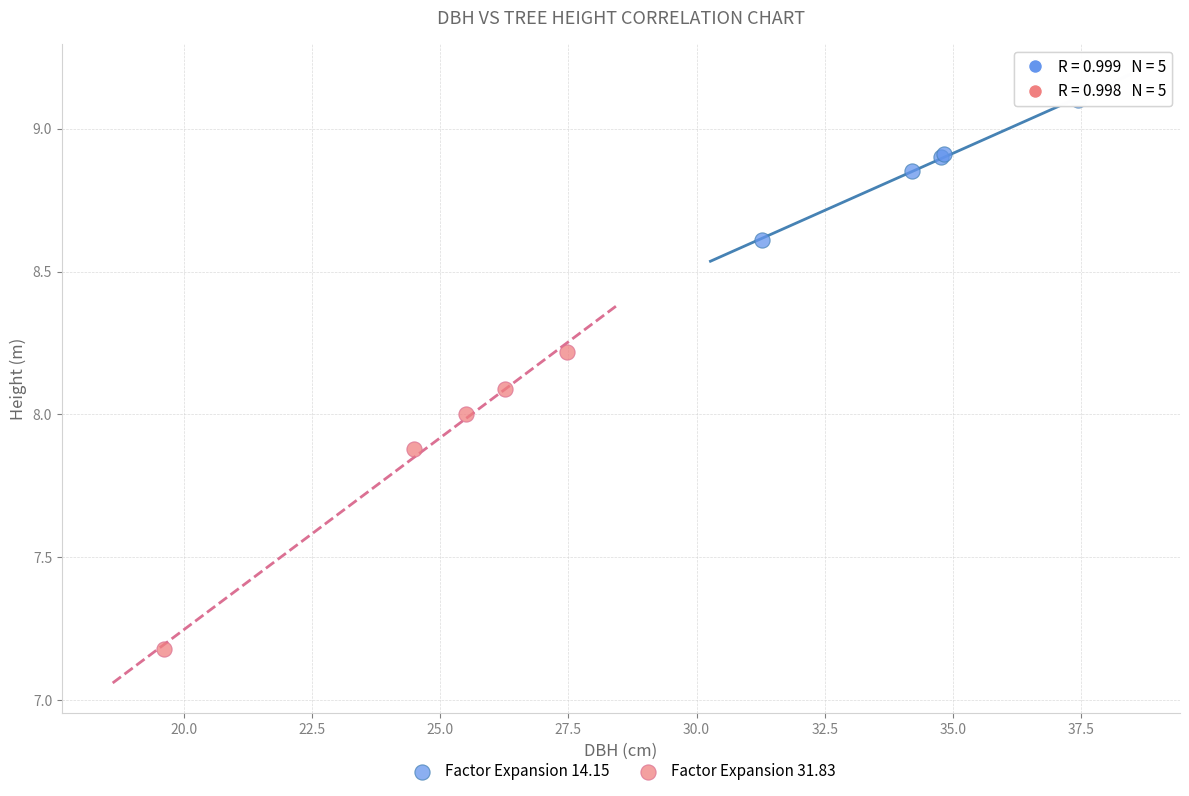

Which series reaches the maximum Y coordinate?

Factor Expansion 14.15